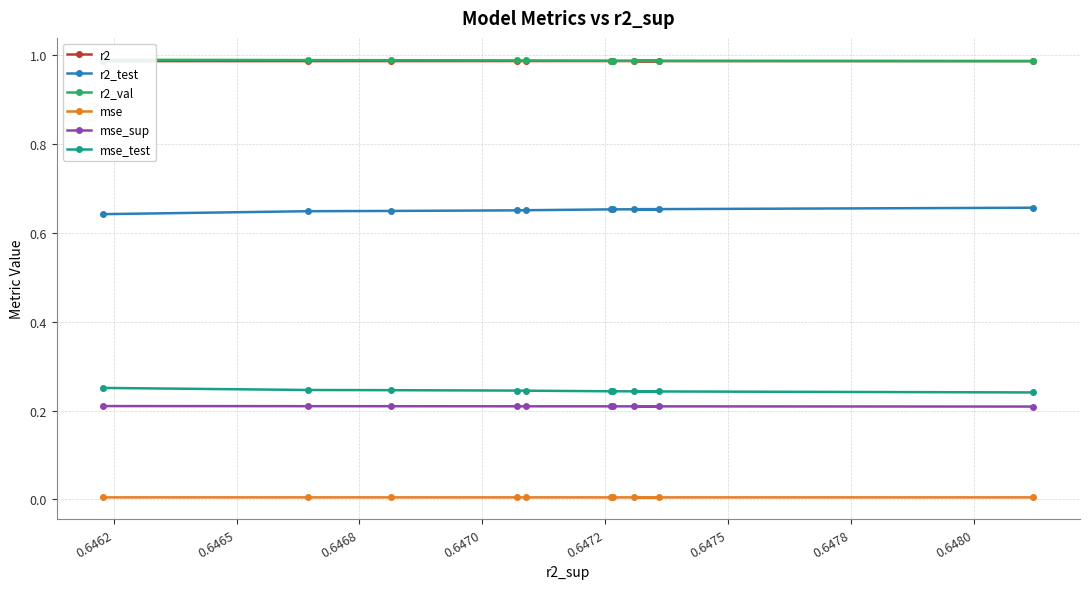

Reading left to right, transcribe all the data shown in this chart.

r2: 1.0	1.0	1.0	1.0	1.0	1.0	1.0	1.0	1.0	1.0
r2_test: 0.6	0.6	0.6	0.7	0.7	0.7	0.7	0.7	0.7	0.7
r2_val: 1.0	1.0	1.0	1.0	1.0	1.0	1.0	1.0	1.0	1.0
mse: 0.0	0.0	0.0	0.0	0.0	0.0	0.0	0.0	0.0	0.0
mse_sup: 0.2	0.2	0.2	0.2	0.2	0.2	0.2	0.2	0.2	0.2
mse_test: 0.3	0.2	0.2	0.2	0.2	0.2	0.2	0.2	0.2	0.2